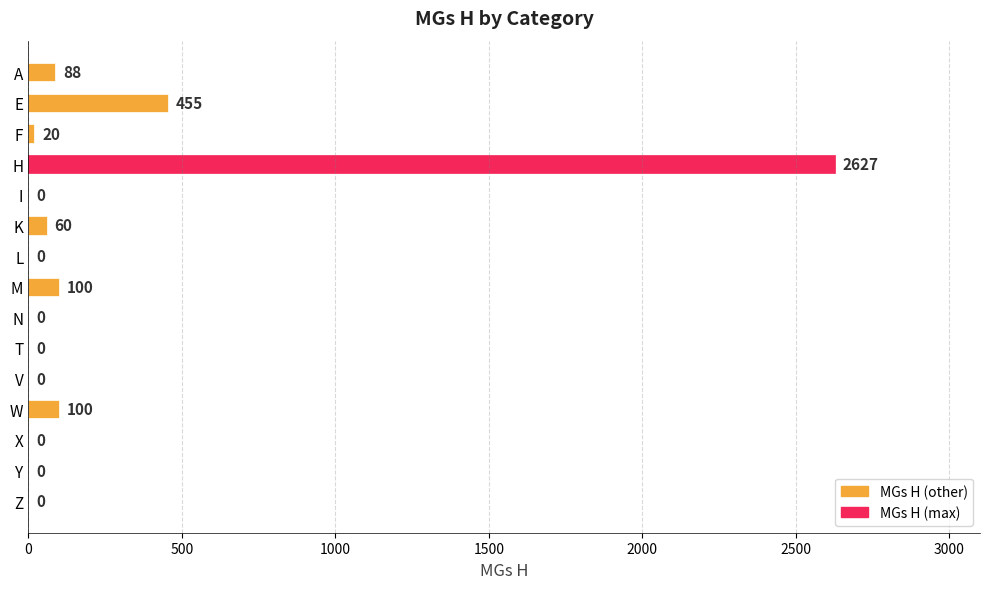

Reading top to bottom, list all the values displayed in this chart.

A=88	E=455	F=20	H=2627	I=0	K=60	L=0	M=100	N=0	T=0	V=0	W=100	X=0	Y=0	Z=0